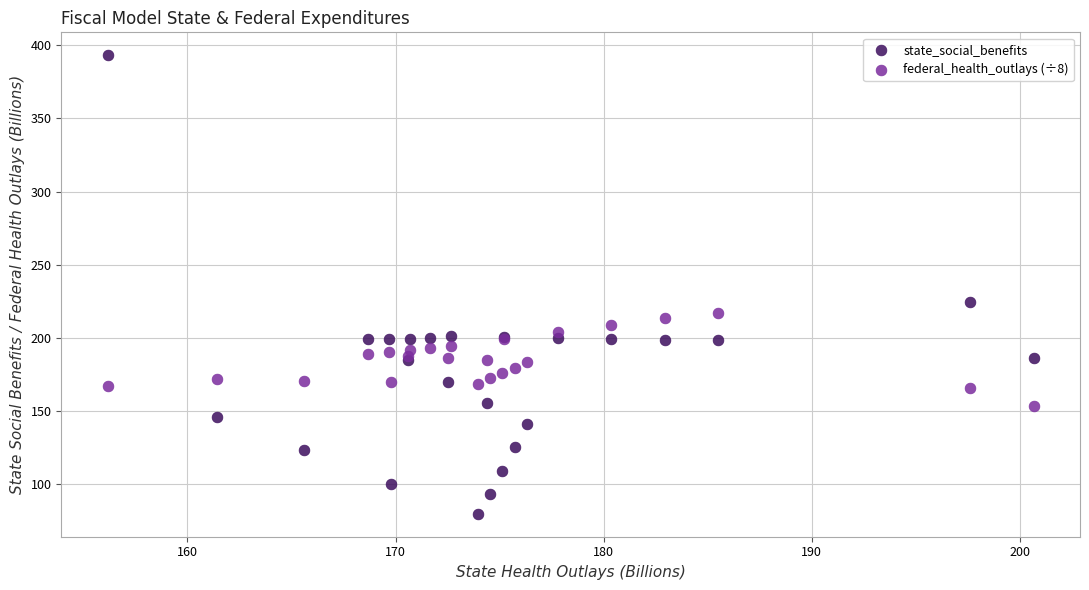

In the state_social_benefits series, what Y value is closest to 236?

224.8